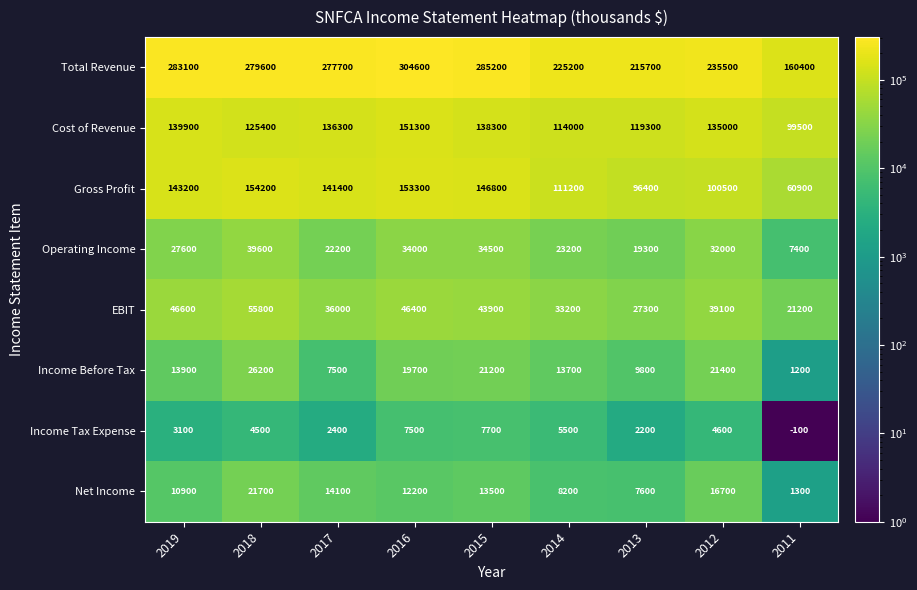

Read the Gross Profit value at 2019, to the nearest 50.

143200